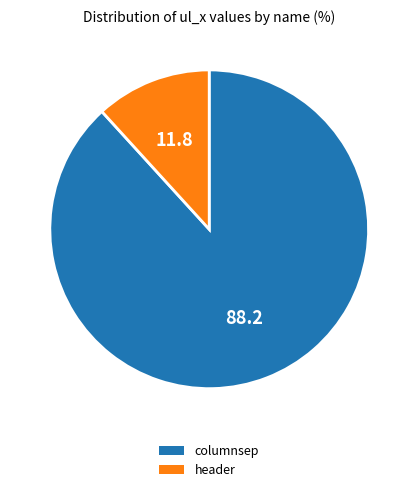

Count the number of slices in the pie.

2